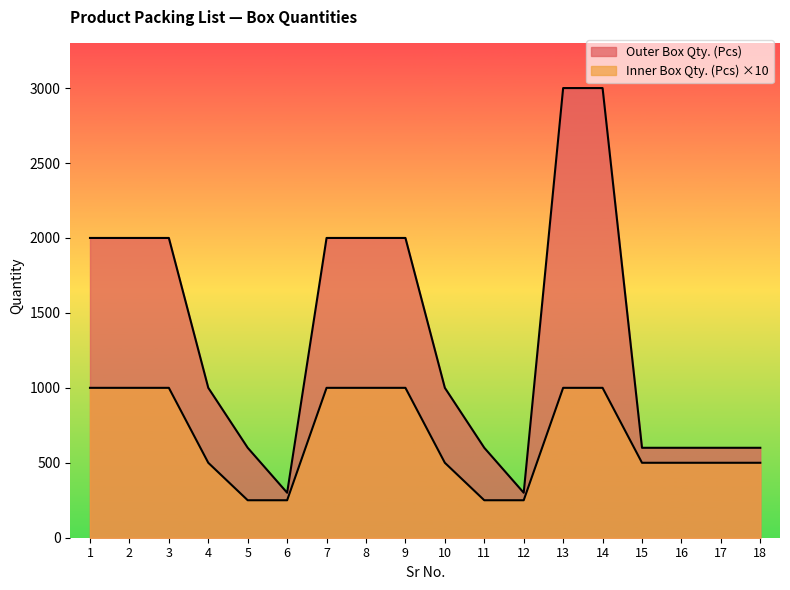

What is the highest value of the Inner Box Qty. (Pcs) series?

1000